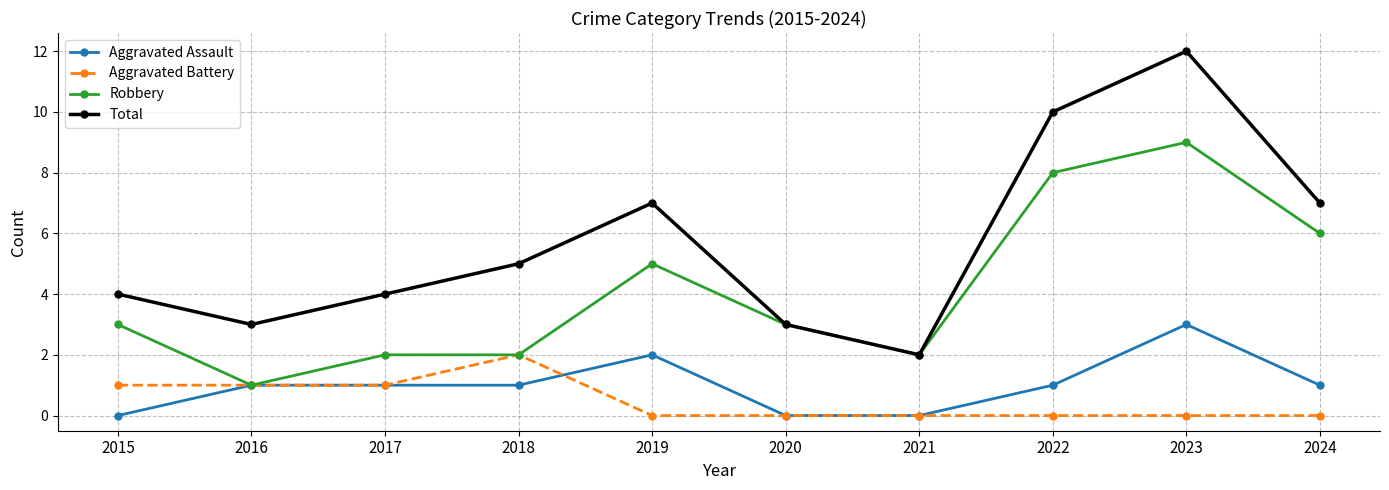

How many lines are shown in the chart?

4